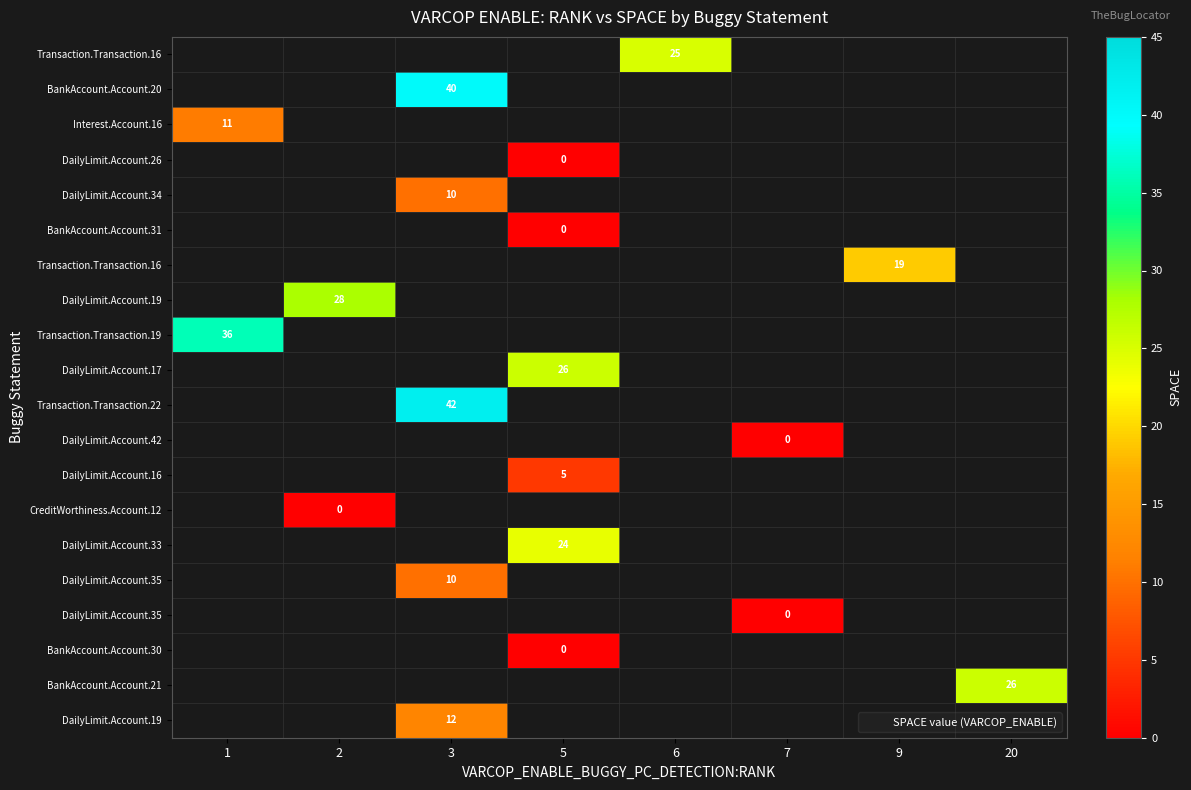

True or false: row_6 has a value of 25.5 at 9.

False